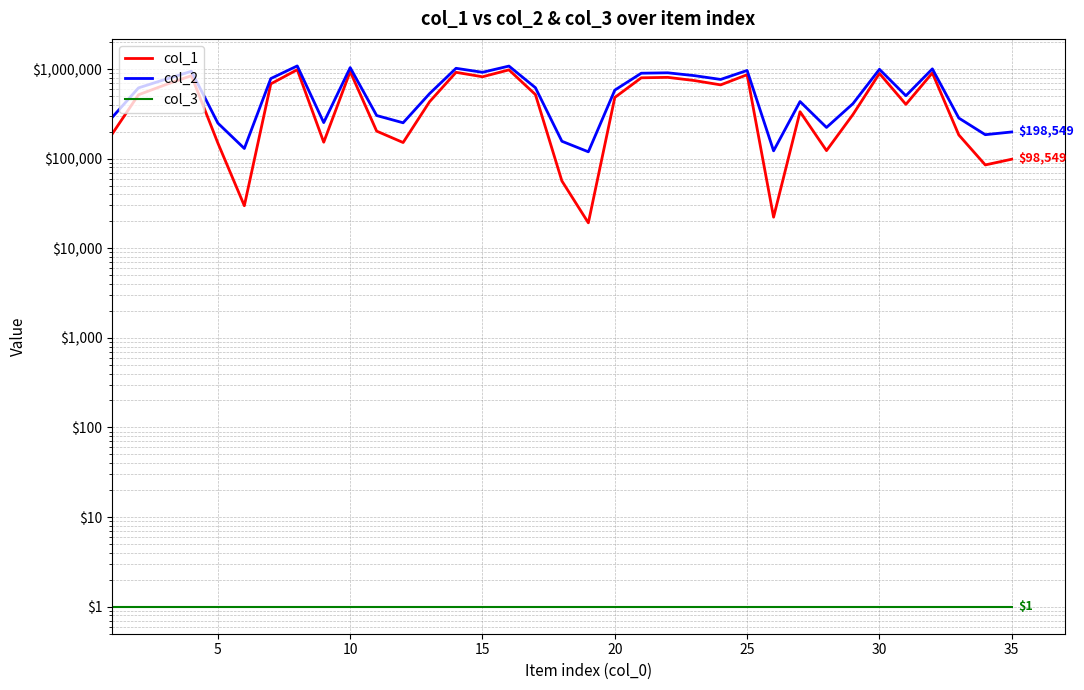

What is the value of the col_3 point at the 6th from the left?

1